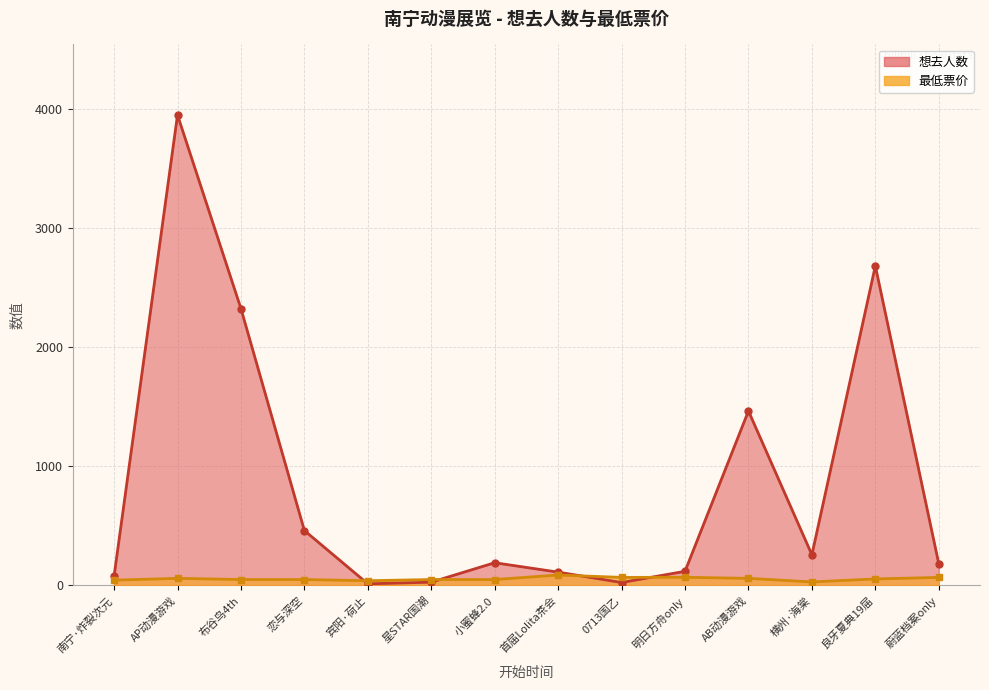

How many data points in 想去人数 are above 191?

6